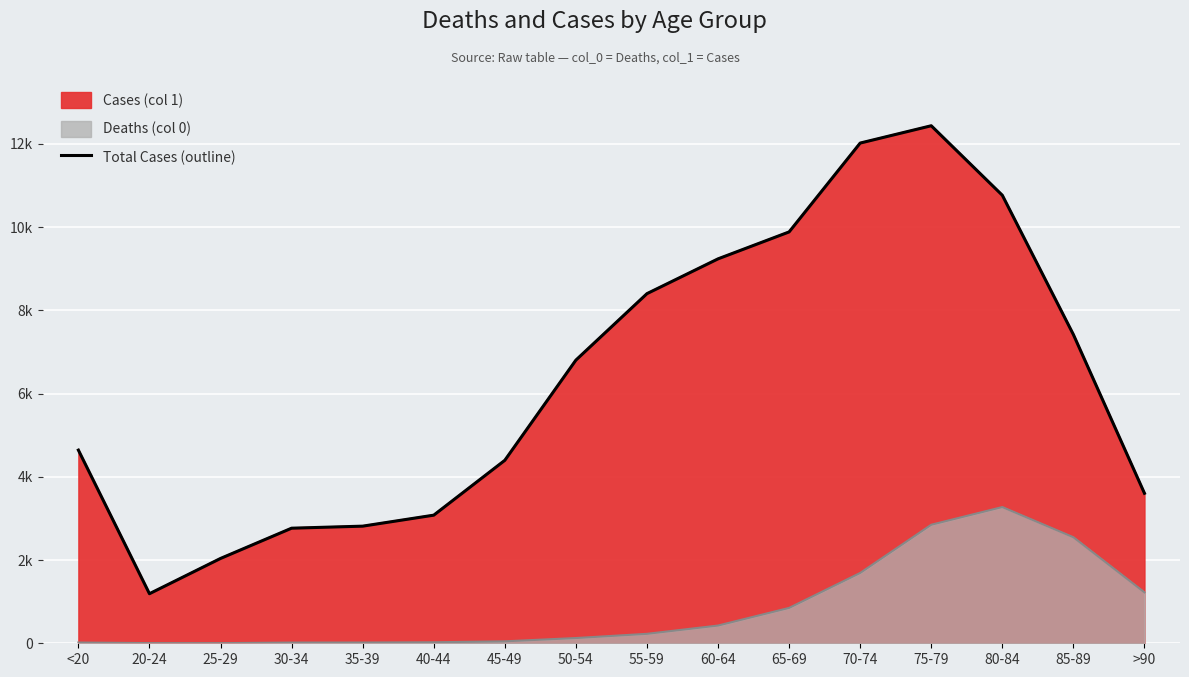

Reading right to left, list all the values displayed in this chart.

3604	7417	10764	12434	12018	9883	9236	8400	6803	4396	3078	2814	2765	2038	1191	4641